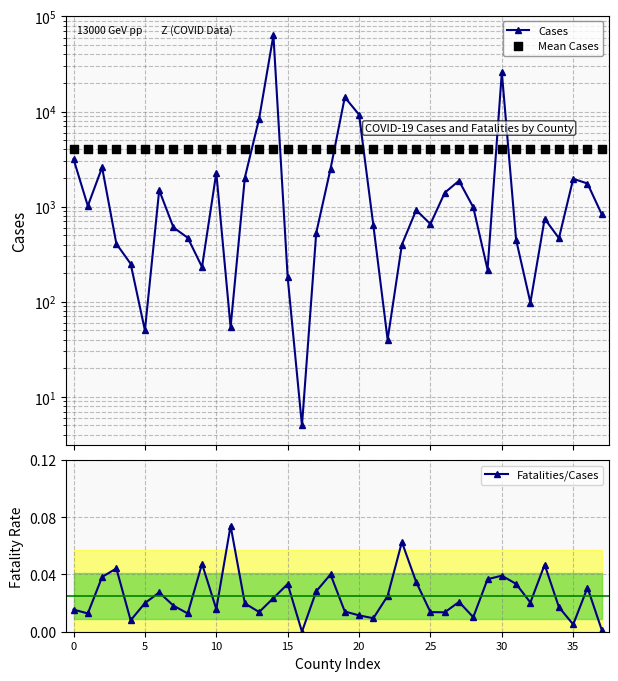

What are all the series names shown in the legend?

Cases, Mean Cases, Fatalities/Cases